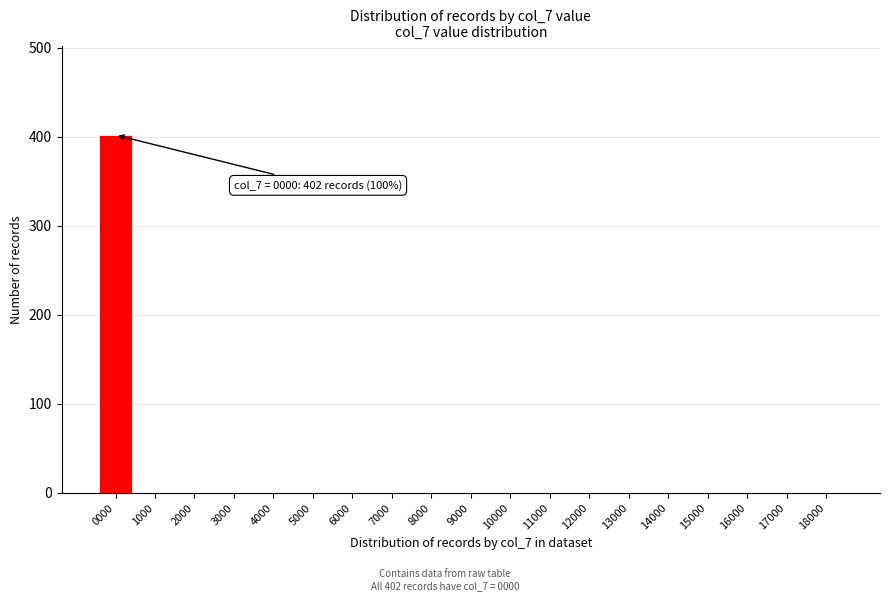

Reading left to right, extract all data points from this chart.

0000=402	1000=0	2000=0	3000=0	4000=0	5000=0	6000=0	7000=0	8000=0	9000=0	10000=0	11000=0	12000=0	13000=0	14000=0	15000=0	16000=0	17000=0	18000=0